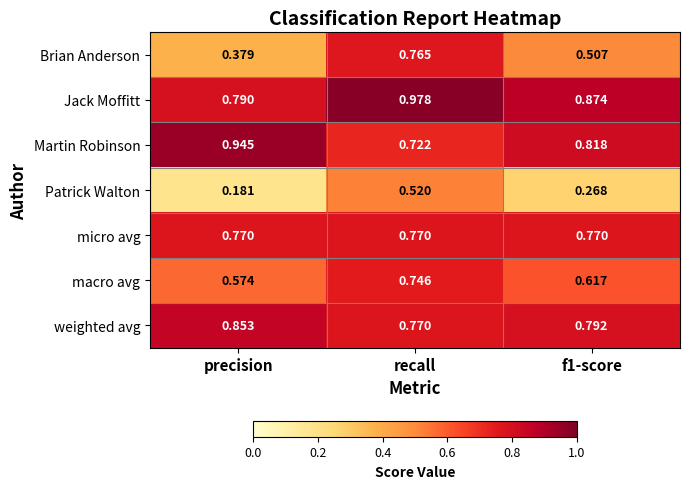

At which label is Jack Moffitt closest to 0?

precision